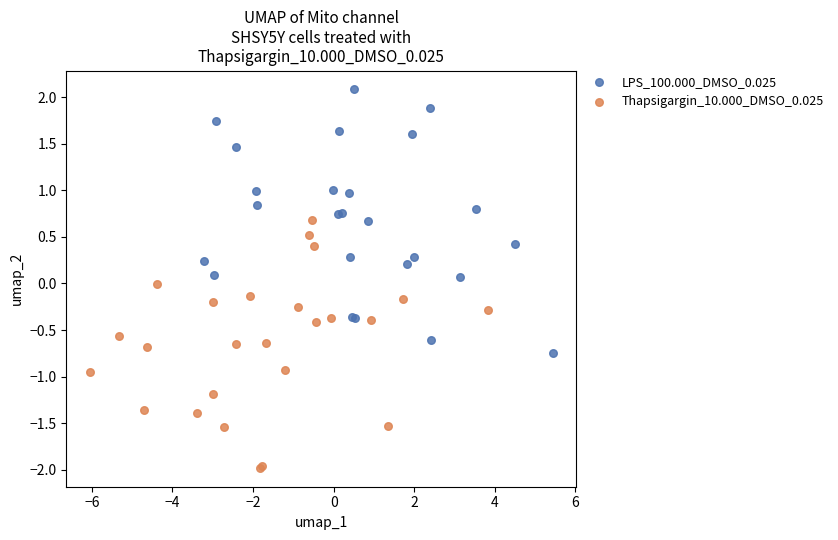

Which series contains the highest Y value?

LPS_100.000_DMSO_0.025